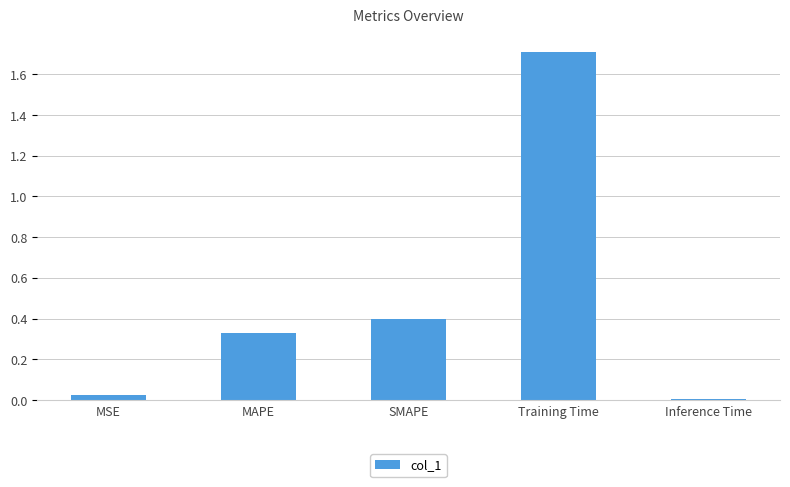

Is it true that the value at SMAPE is 0.2?

False